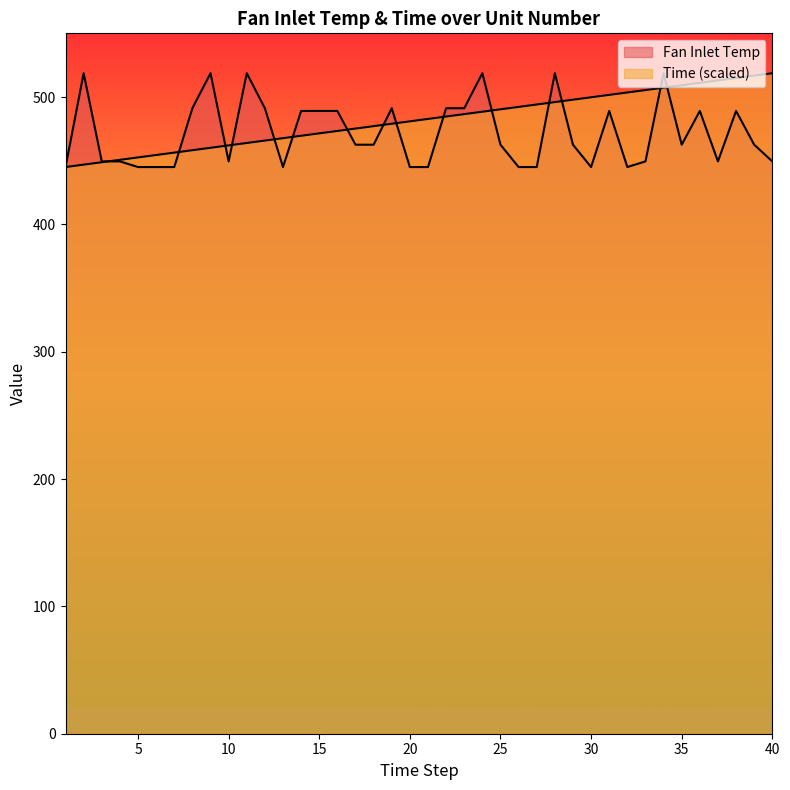

Which series ends up on top after the final intersection of Fan Inlet Temp and Time?

Time